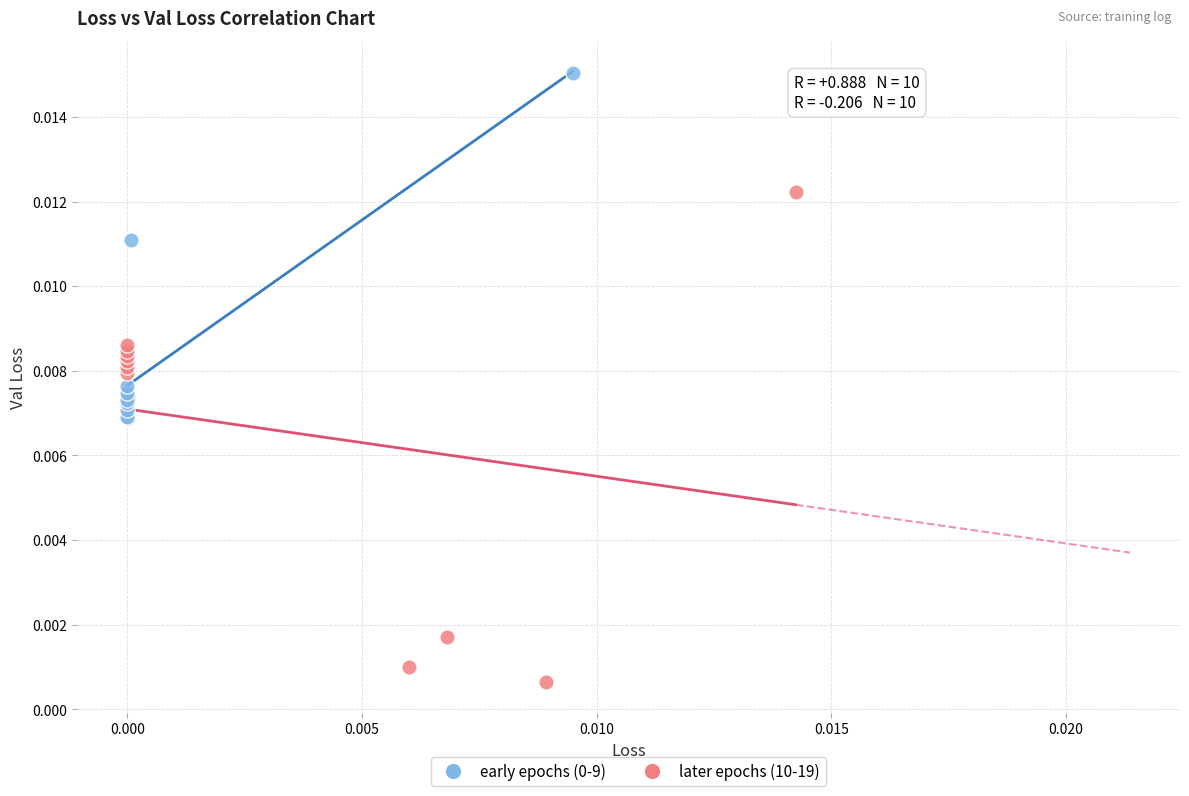

Which series has the largest Y range (max minus min)?

later epochs (10-19)